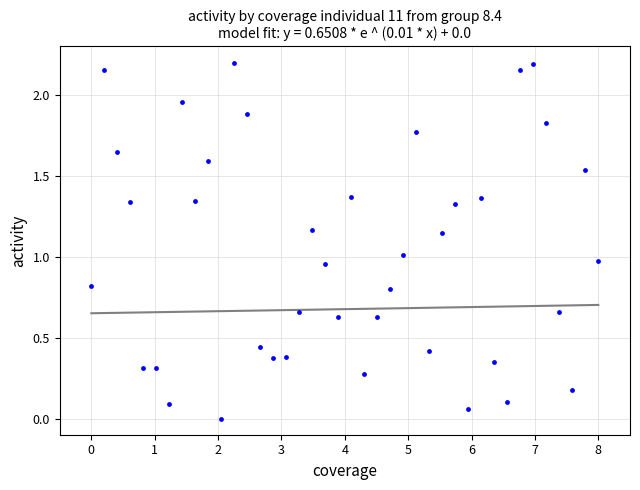

What is the range of X values (max minus min)?

8.0